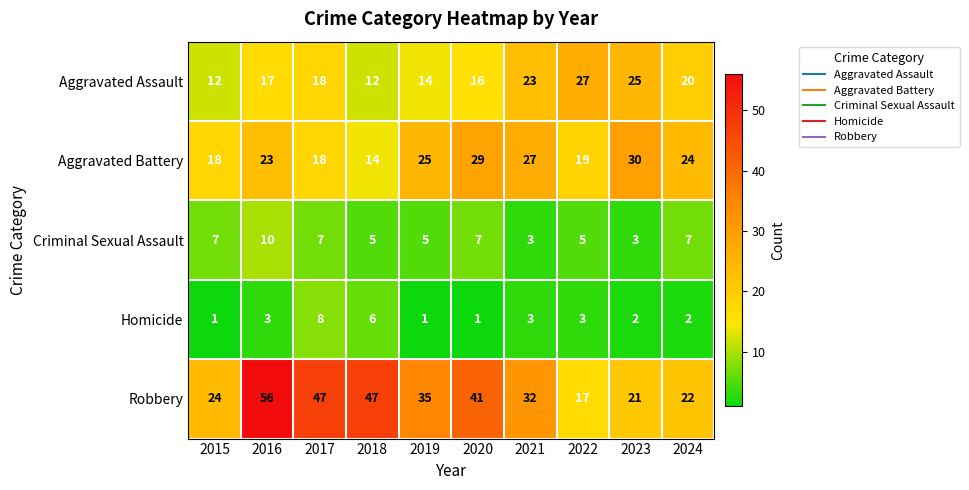

Which category has the highest value across all series?

2016